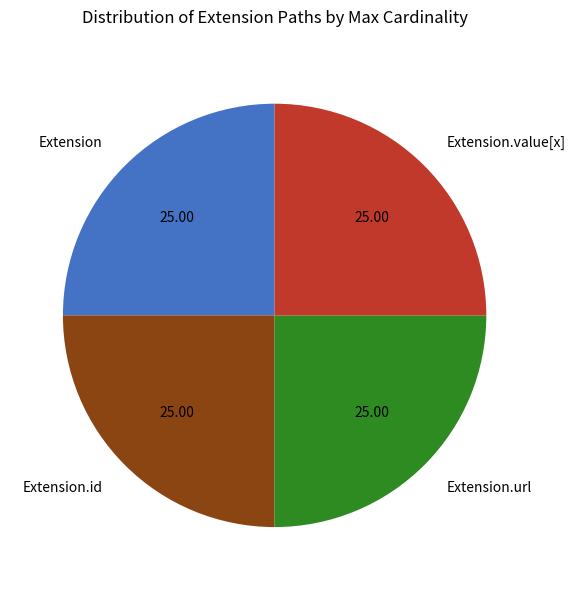

Does any single category account for the majority?

No